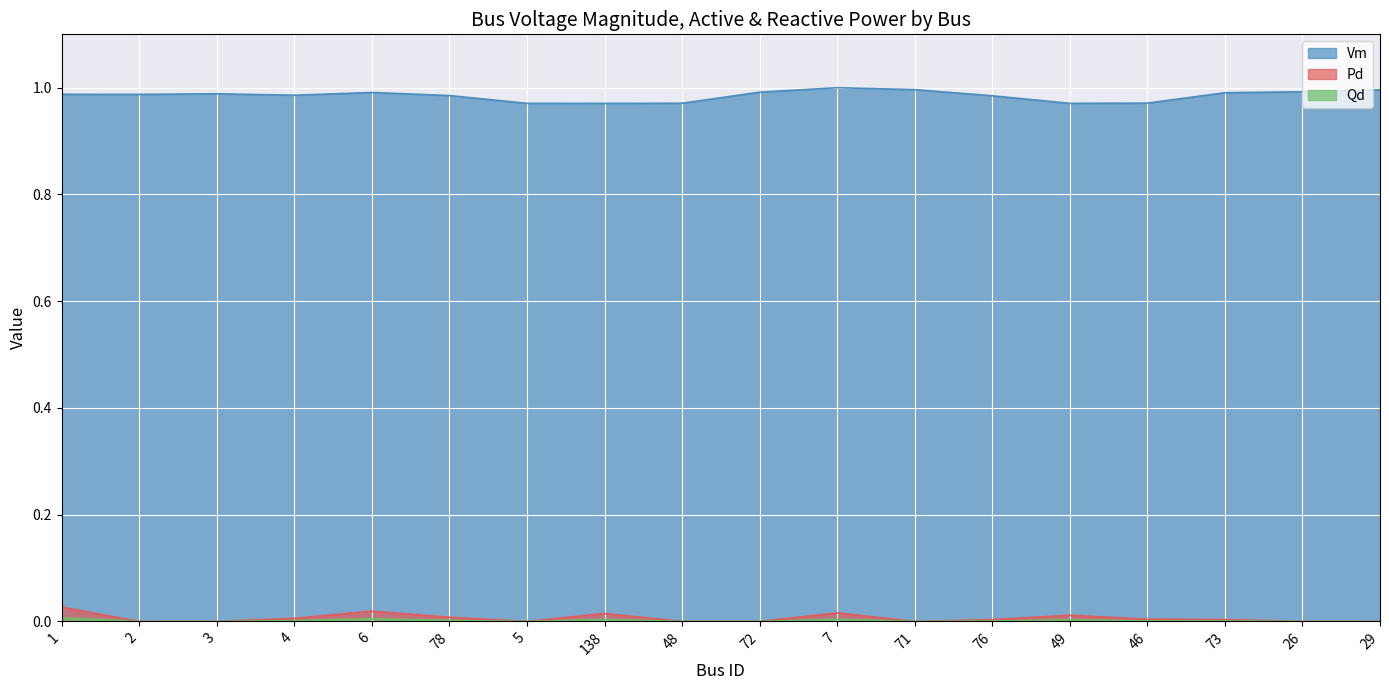

Does the chart display data point markers on the line(s)?

No